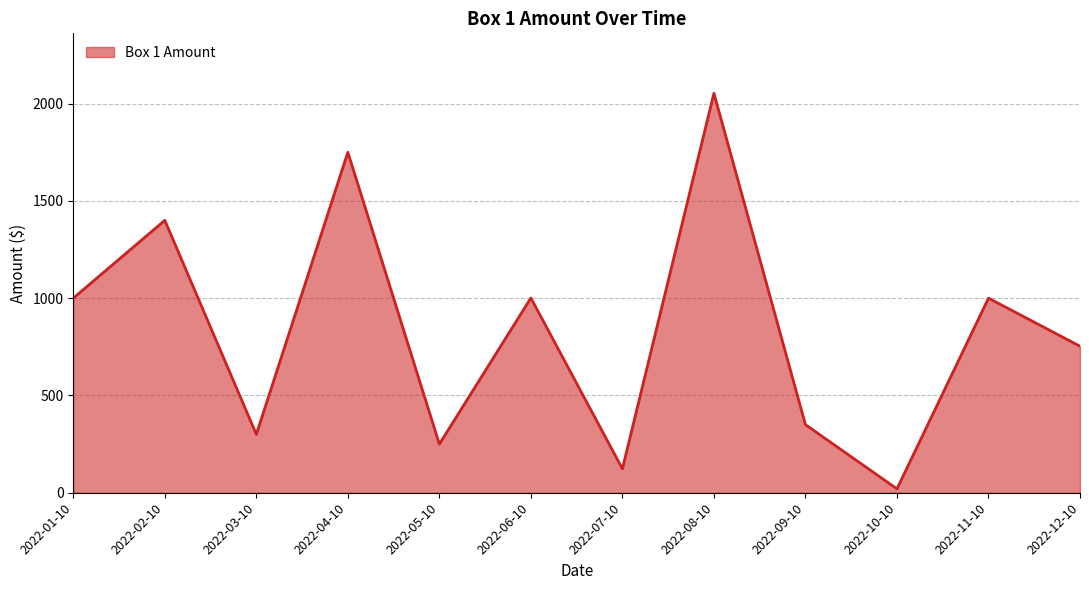

What is the approximate value at 2022-09-10?

350.0